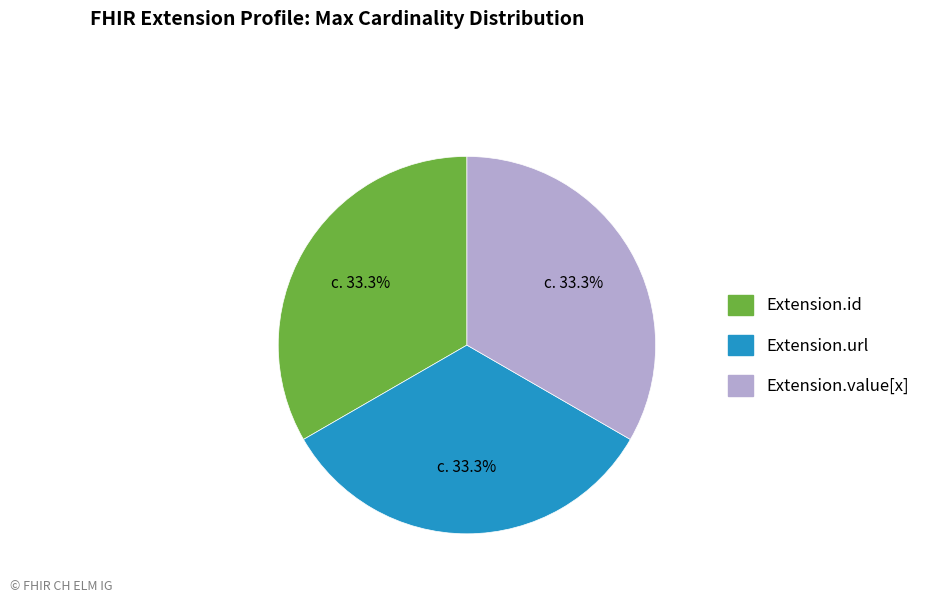

Is there any slice that represents more than half of the pie?

No